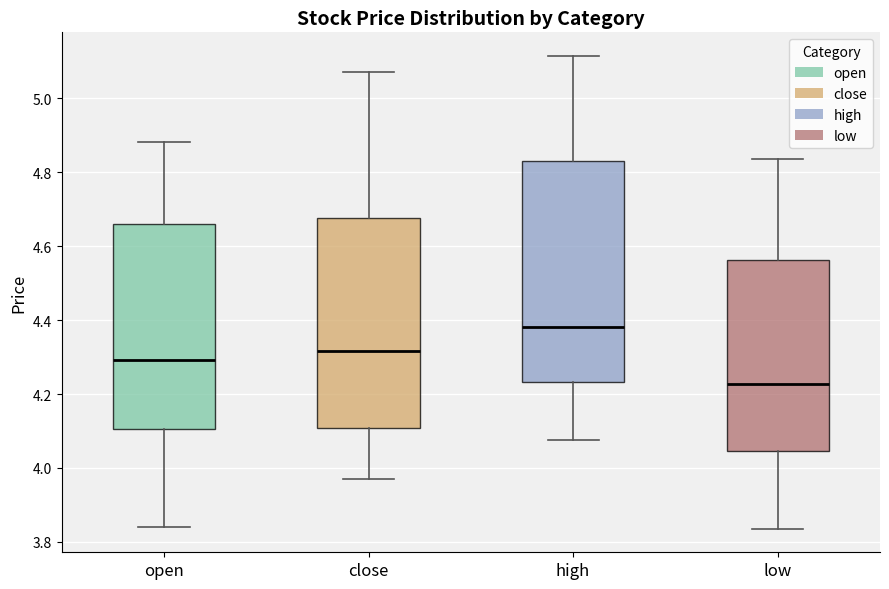

Which box has the highest median line?

high